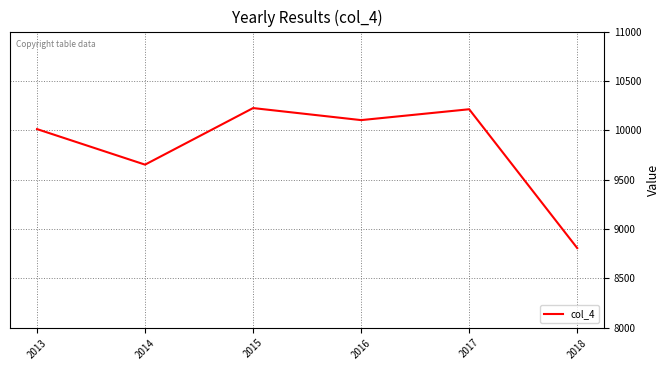

What is the sum of the values at 2018 and 2015?

19032